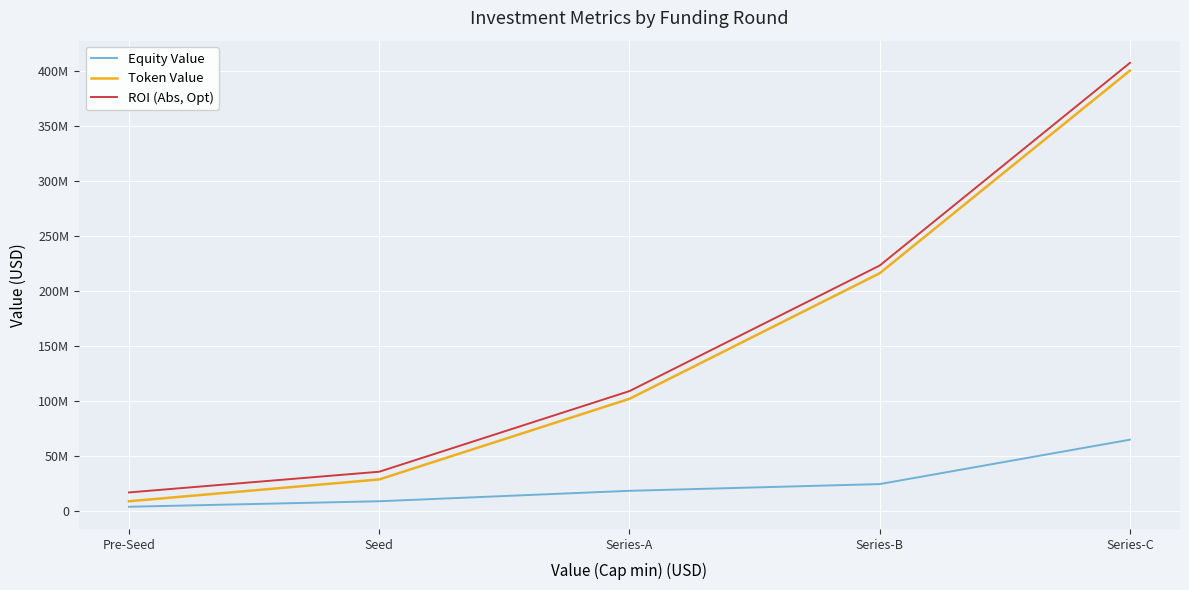

Between Pre-Seed and Series-A, which is larger?

Series-A